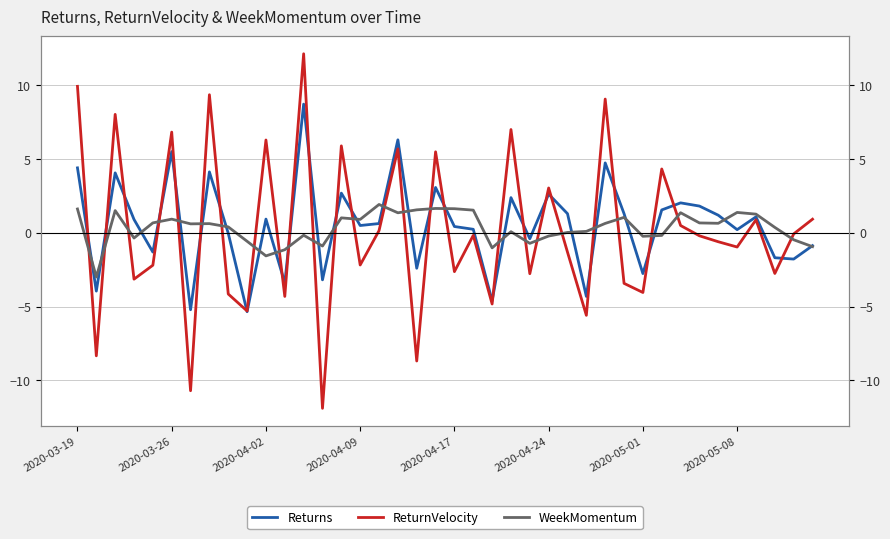

Rank the series by their maximum value, from highest to lowest.

ReturnVelocity, Returns, WeekMomentum